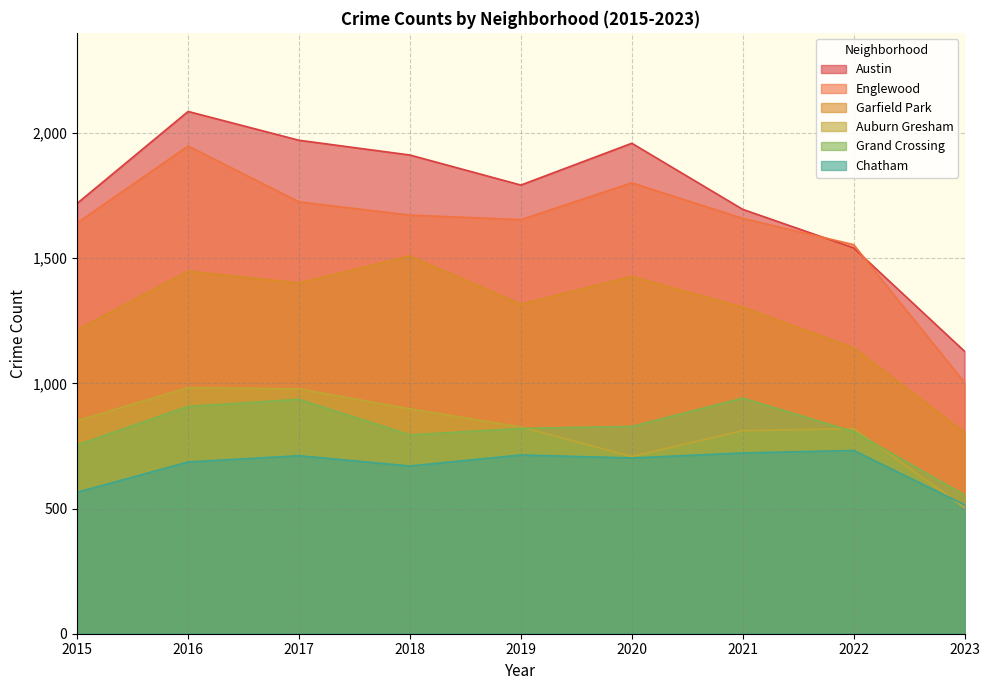

True or false: Grand Crossing has more than 1 interior local peaks.

True